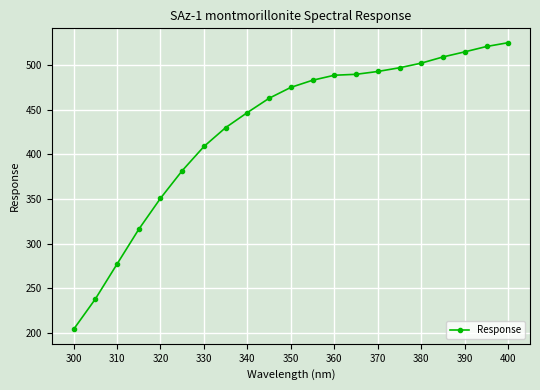

What is the smallest value displayed?

203.8